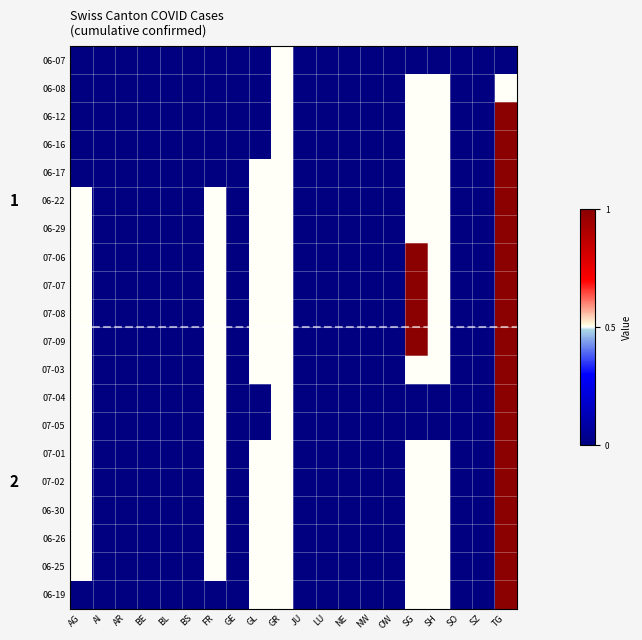

The value of 07-09 at BE is 0.0. True or false?

True